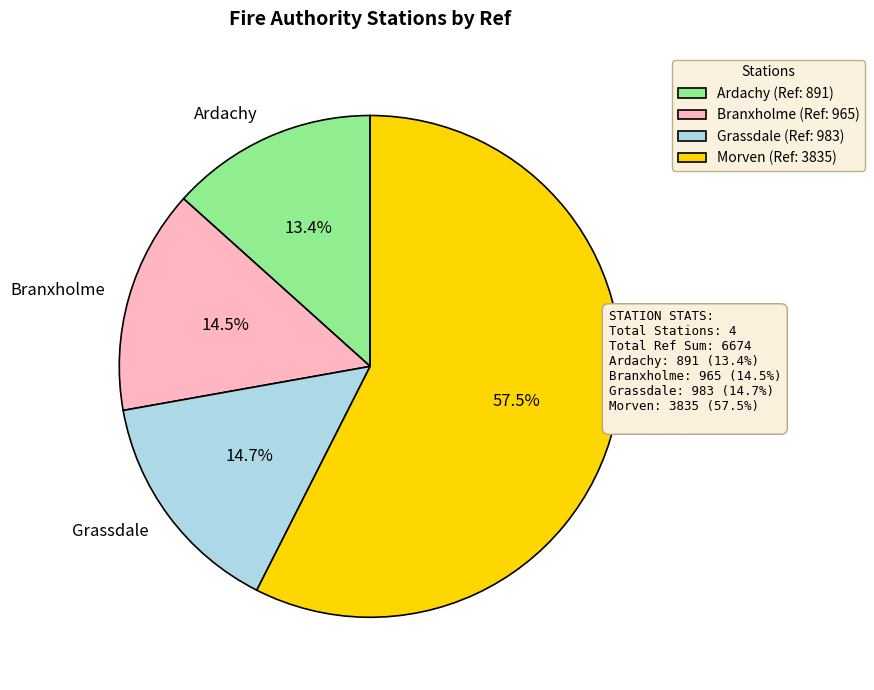

Does Morven represent more than half of the total?

Yes